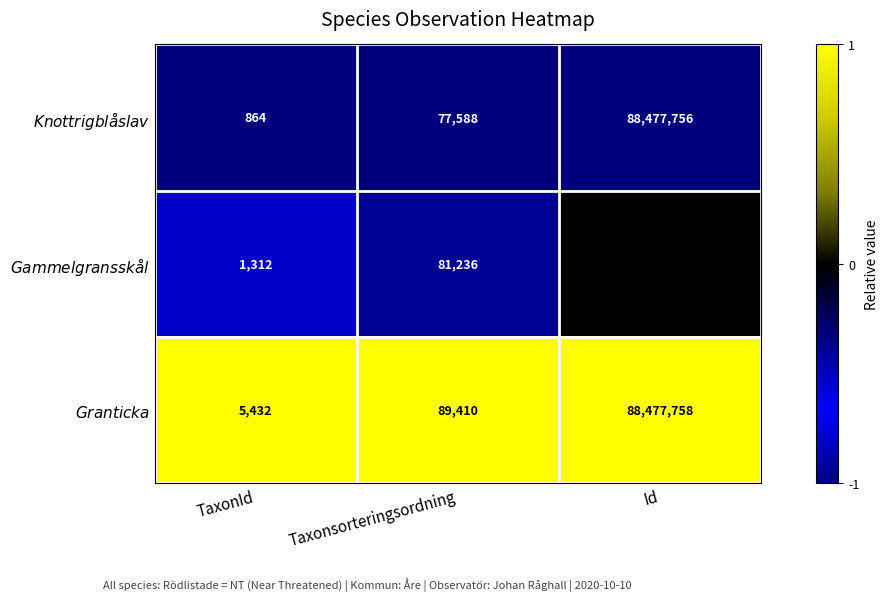

What is the difference between the highest and lowest values at Taxonsorteringsordning?

11822